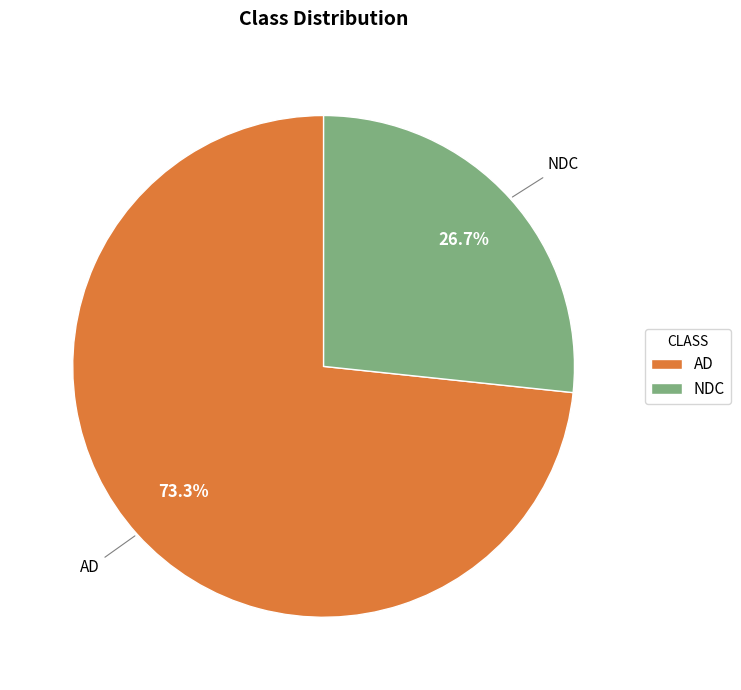

Combined, what portion of the pie is AD and NDC?

100.0%